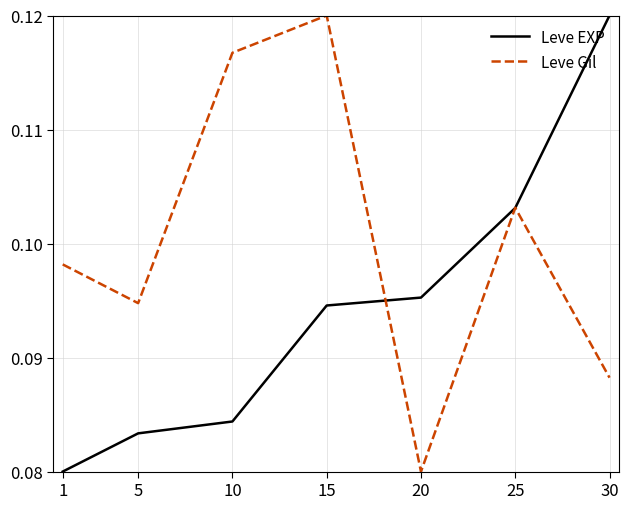

Is the value of Leve EXP at 30 greater than the value of Leve Gil at 5?

Yes